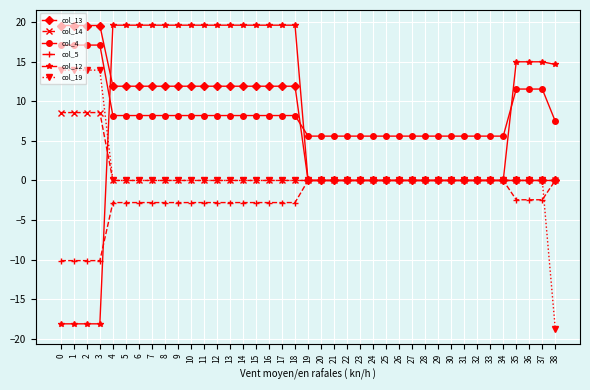

At how many categories does at least one series exceed 3?

39